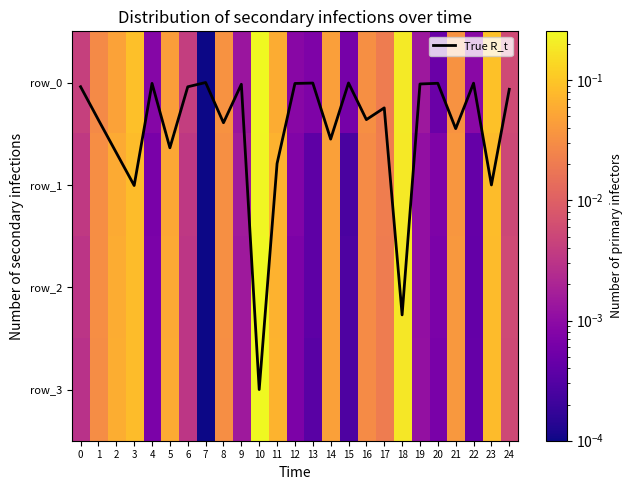

Which category has the highest value in the True R_t series?

10